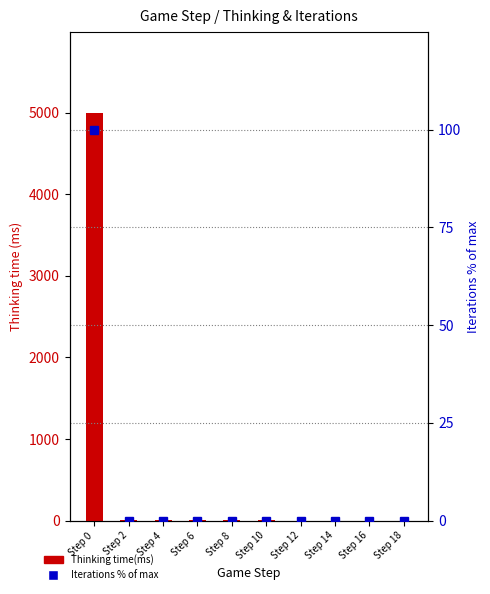

List the series in order of their overall mean, highest first.

Thinking time(ms), Iterations %